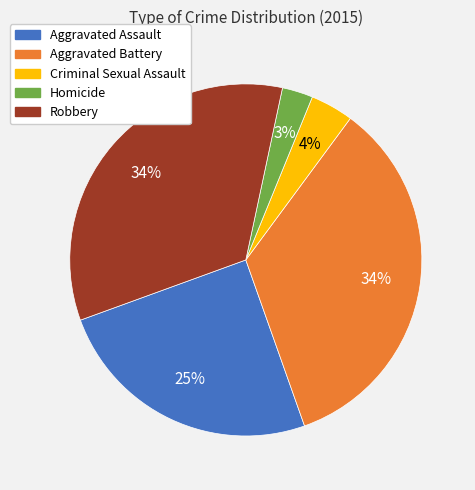

To the nearest percent, what is the combined percentage of Robbery and Criminal Sexual Assault?

38%